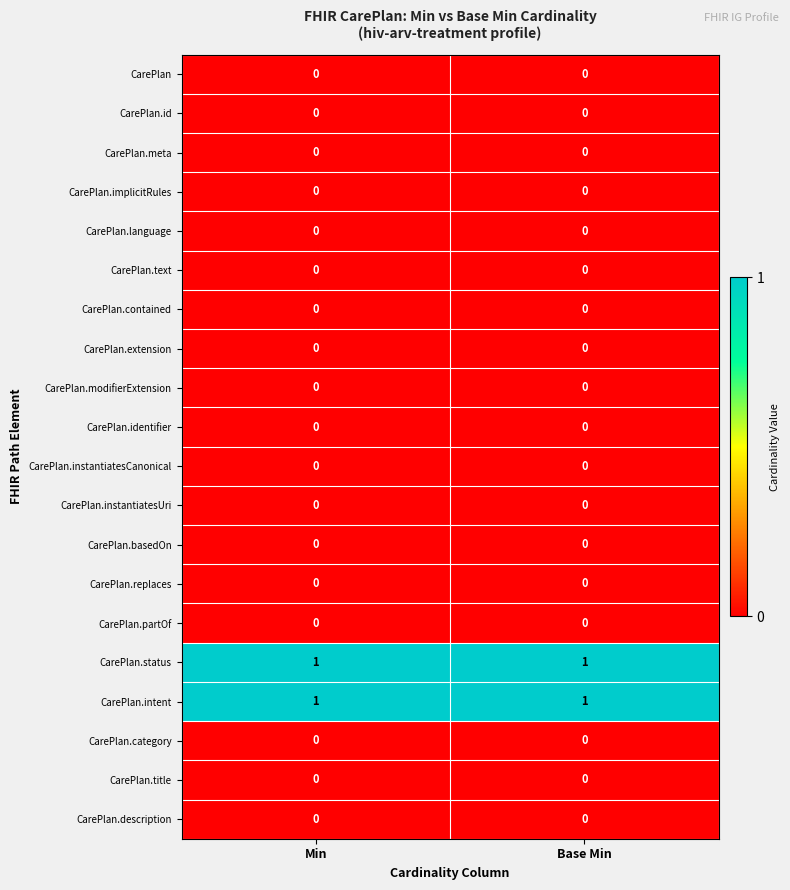

The CarePlan.basedOn series shows 0 at Min. True or false?

True